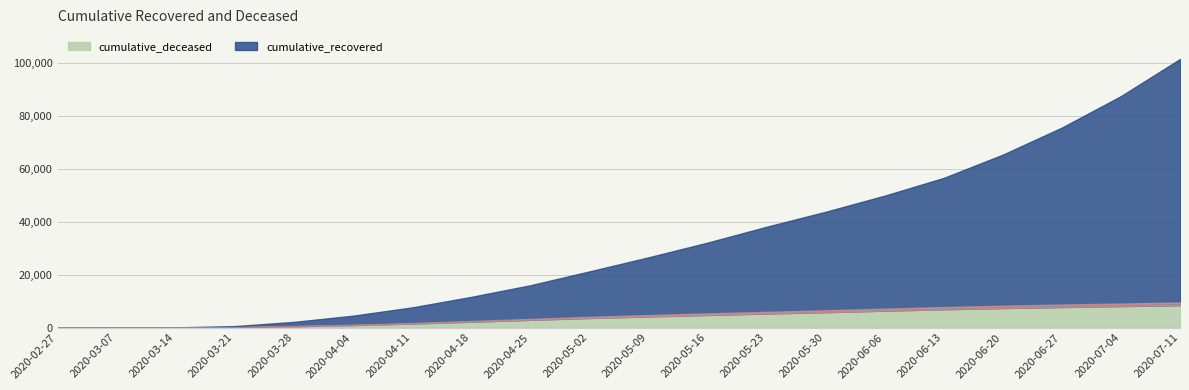

Which series has the largest total across all categories?

cumulative_recovered